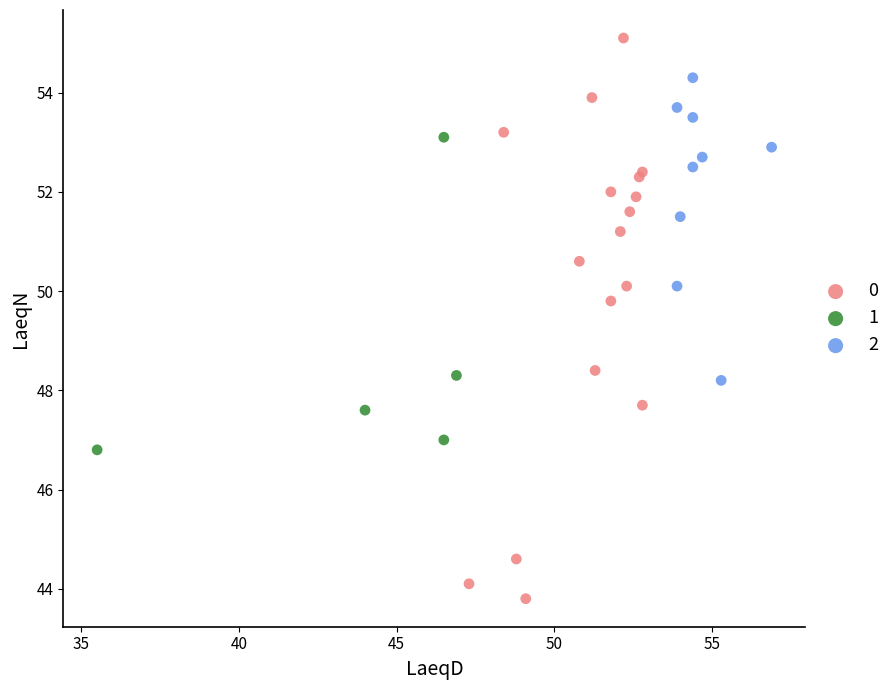

Which series has the largest Y range (max minus min)?

0